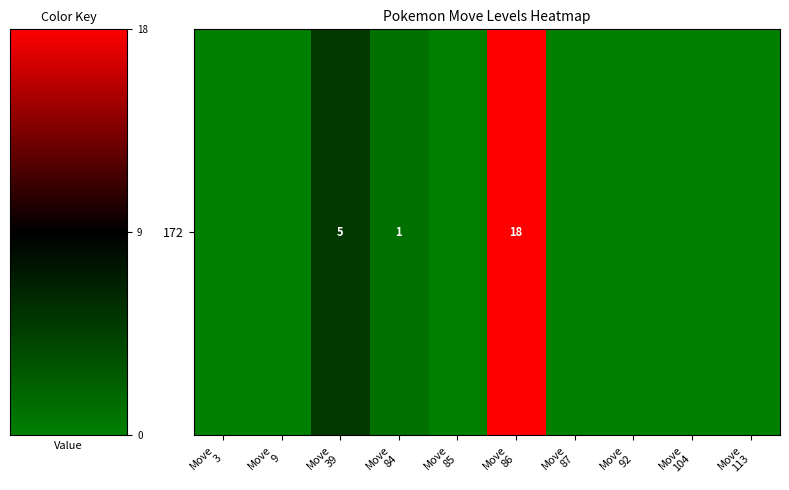

What is the maximum value shown in the chart?

18